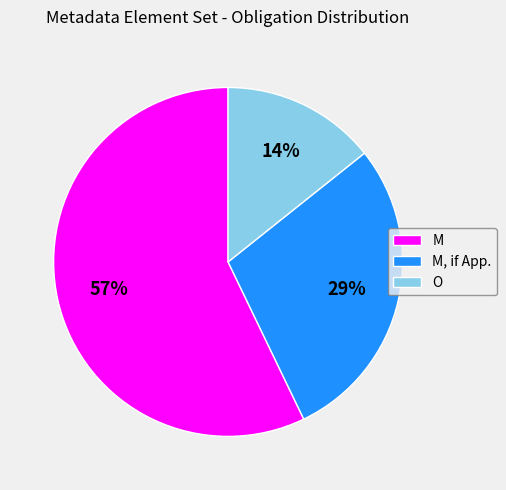

Between M, if App. and M, which is larger?

M